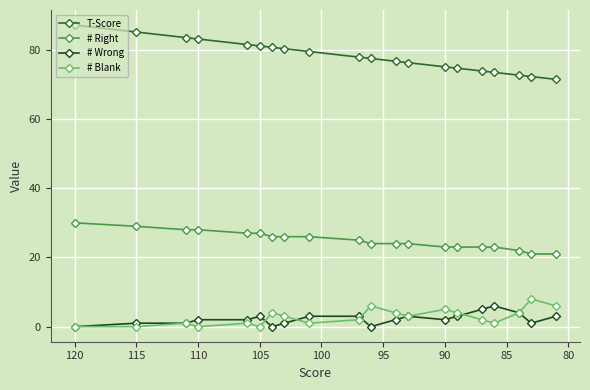

True or false: # Blank and T-Score cross at least once.

False